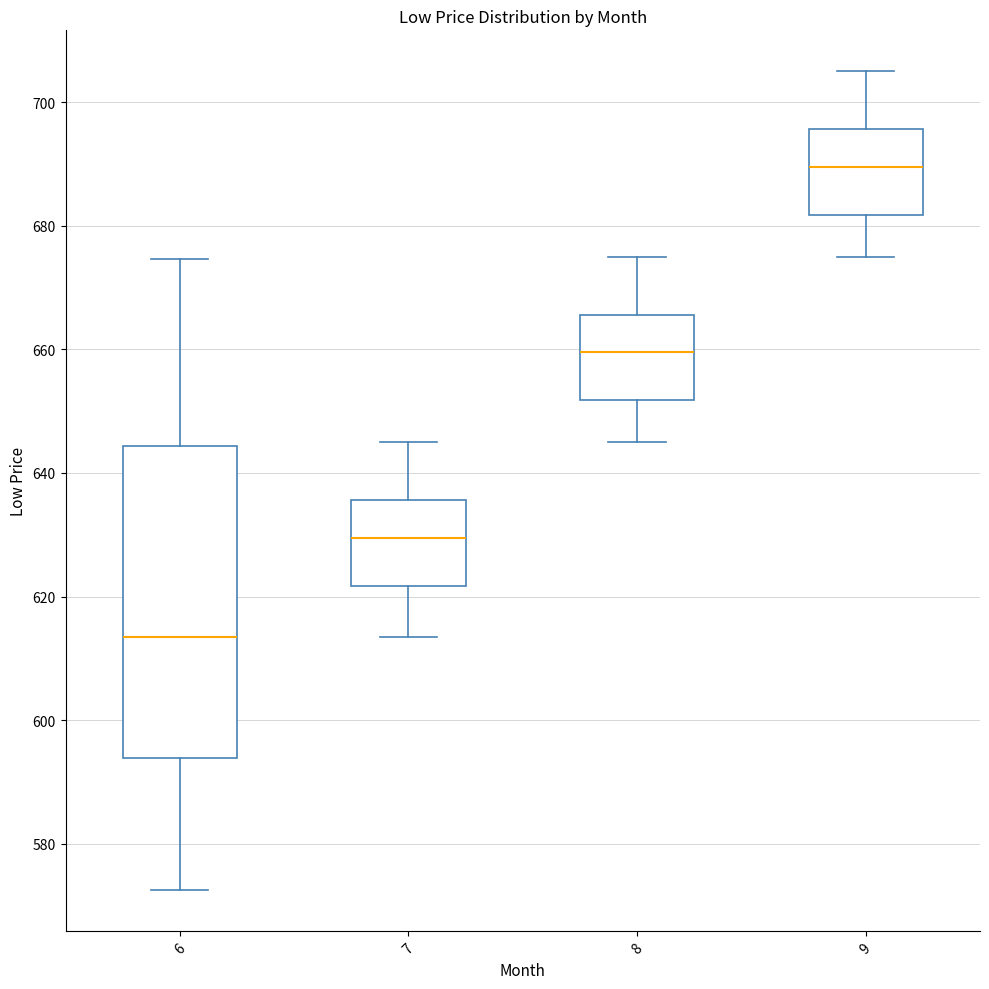

Where is the lower edge of the box at x = 8 on the y-axis? The values are not printed on the chart, so give them approximately, as read against the axis.

652